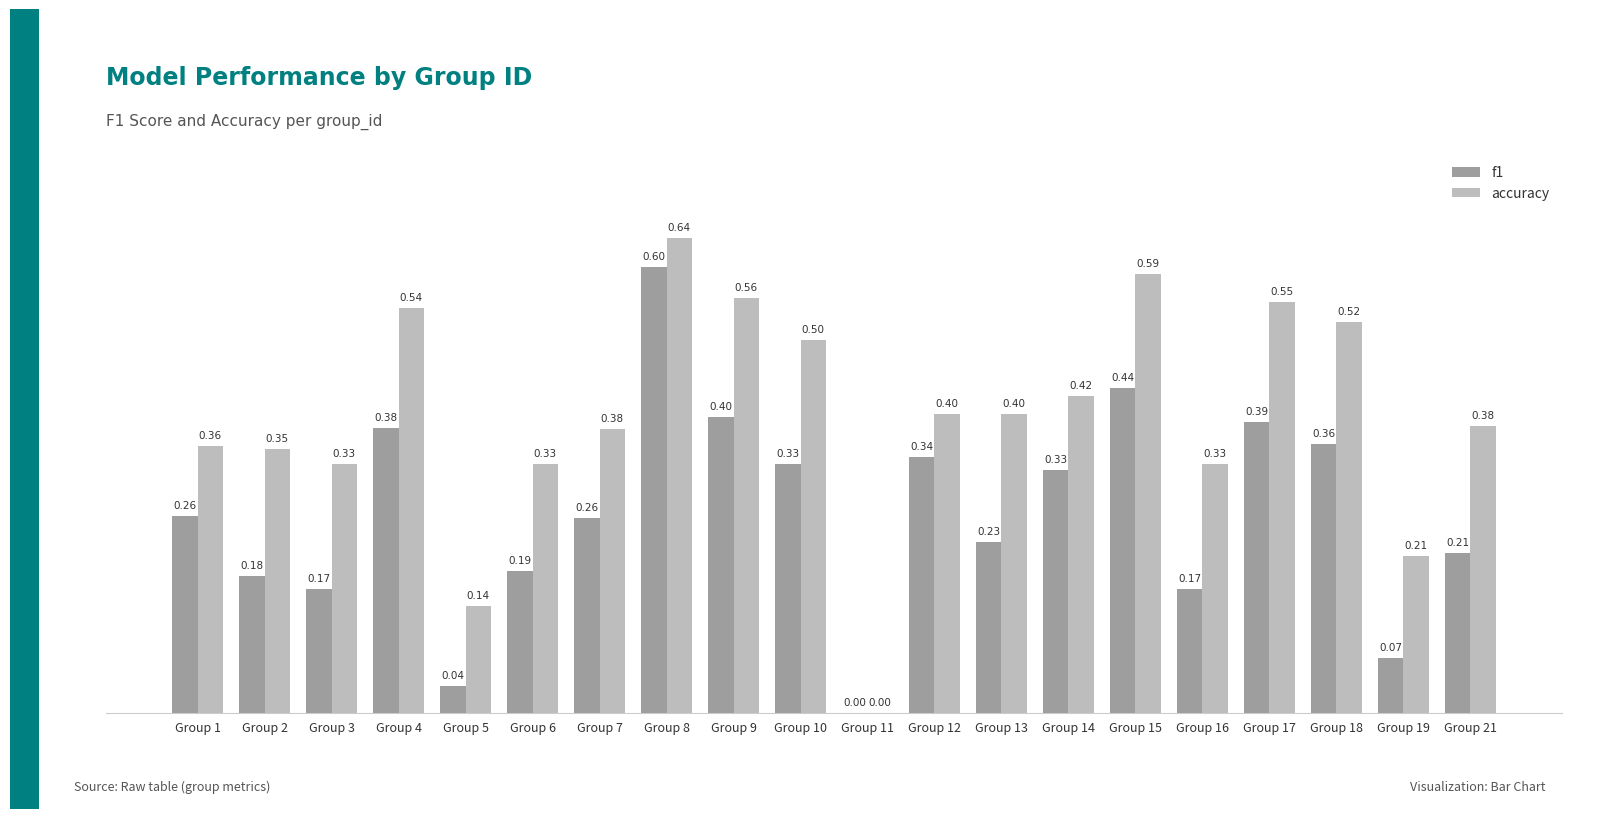

At which category is the sum across all series the highest?

Group 8